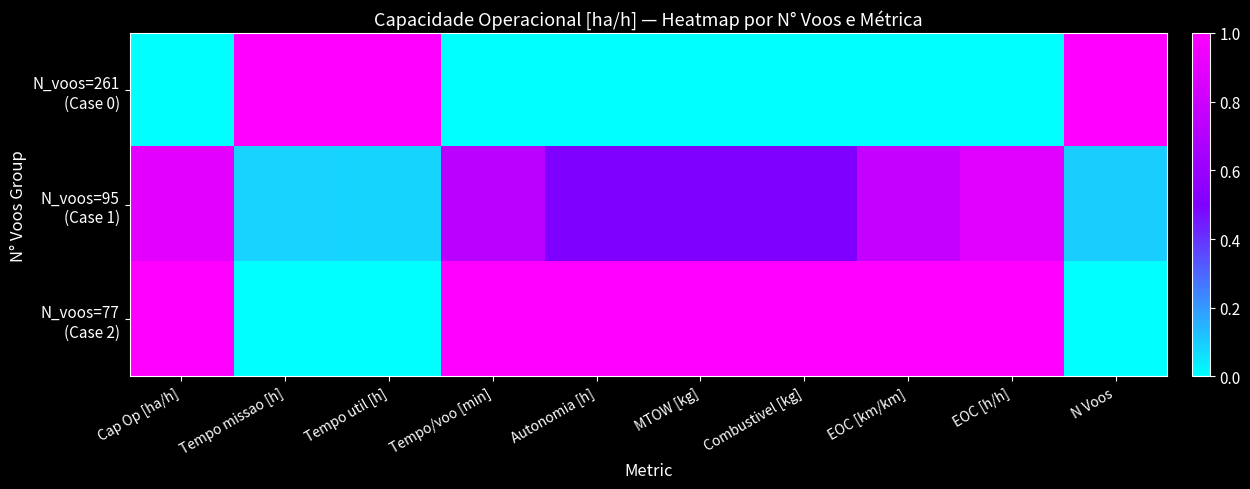

At how many categories does at least one series exceed 0?

10